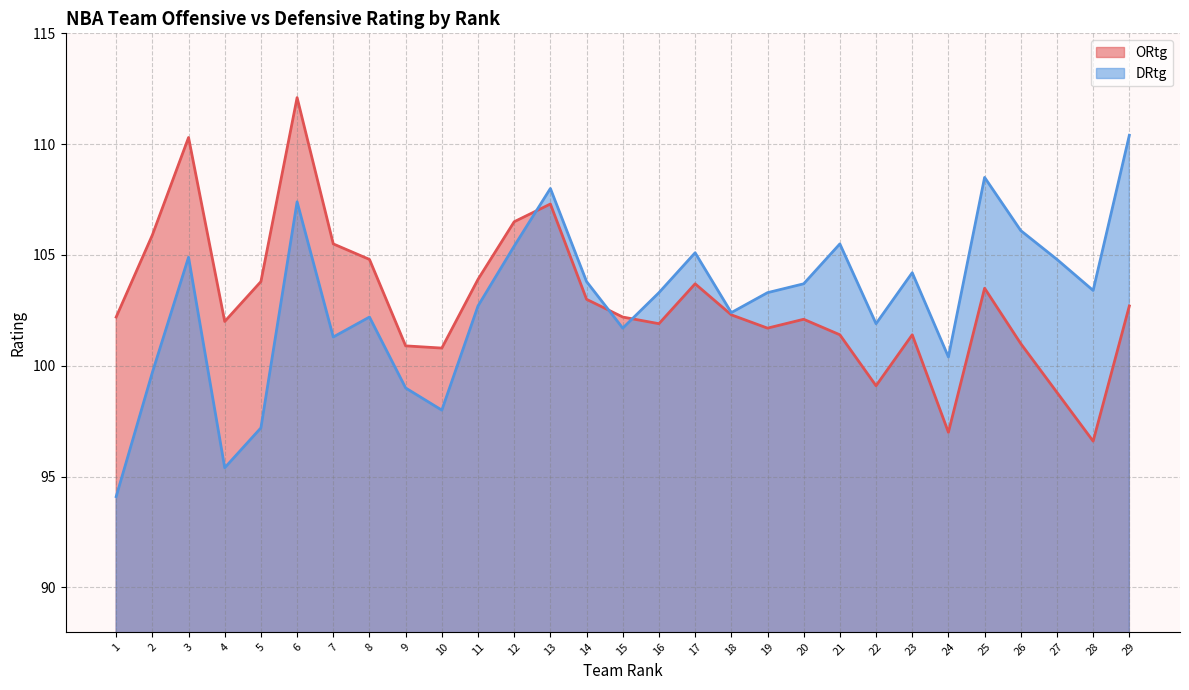

What is the total value across all series at 7?

206.8